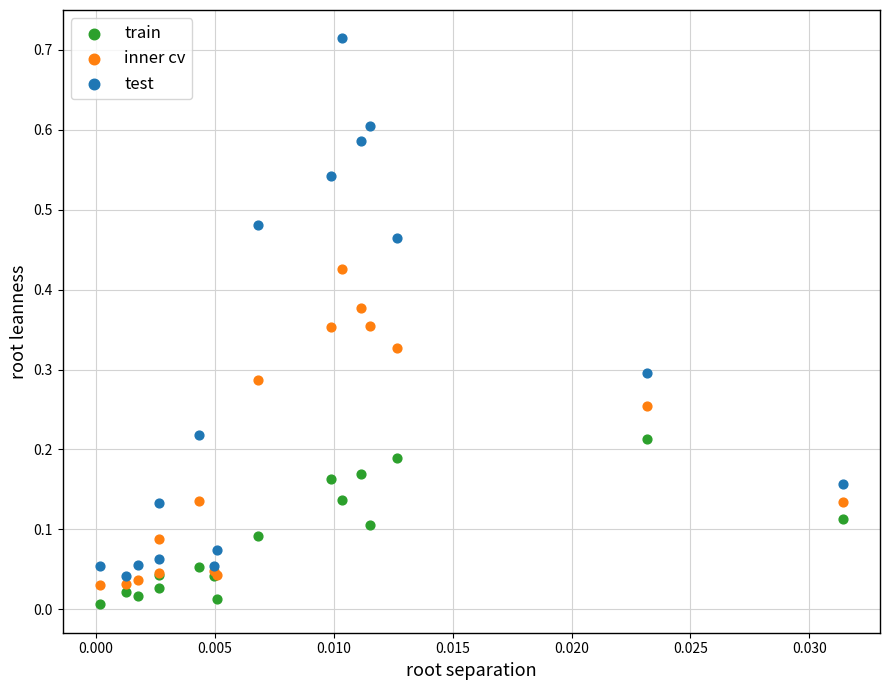

Which series reaches the minimum Y coordinate?

train